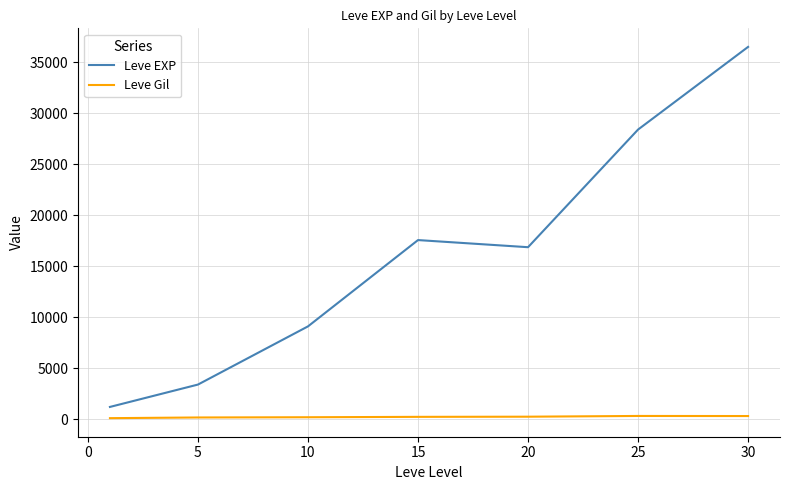

List the series in order of their overall mean, lowest first.

Leve Gil, Leve EXP